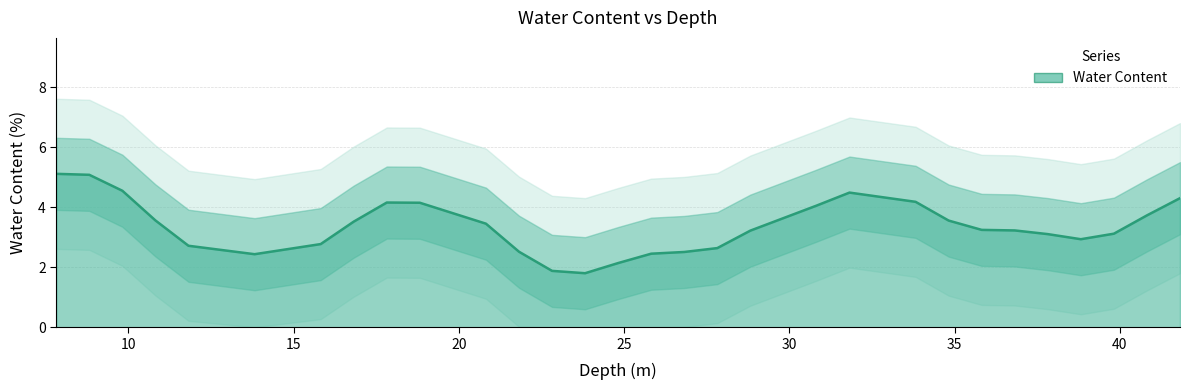

The value at 28 is 2.3. True or false?

False